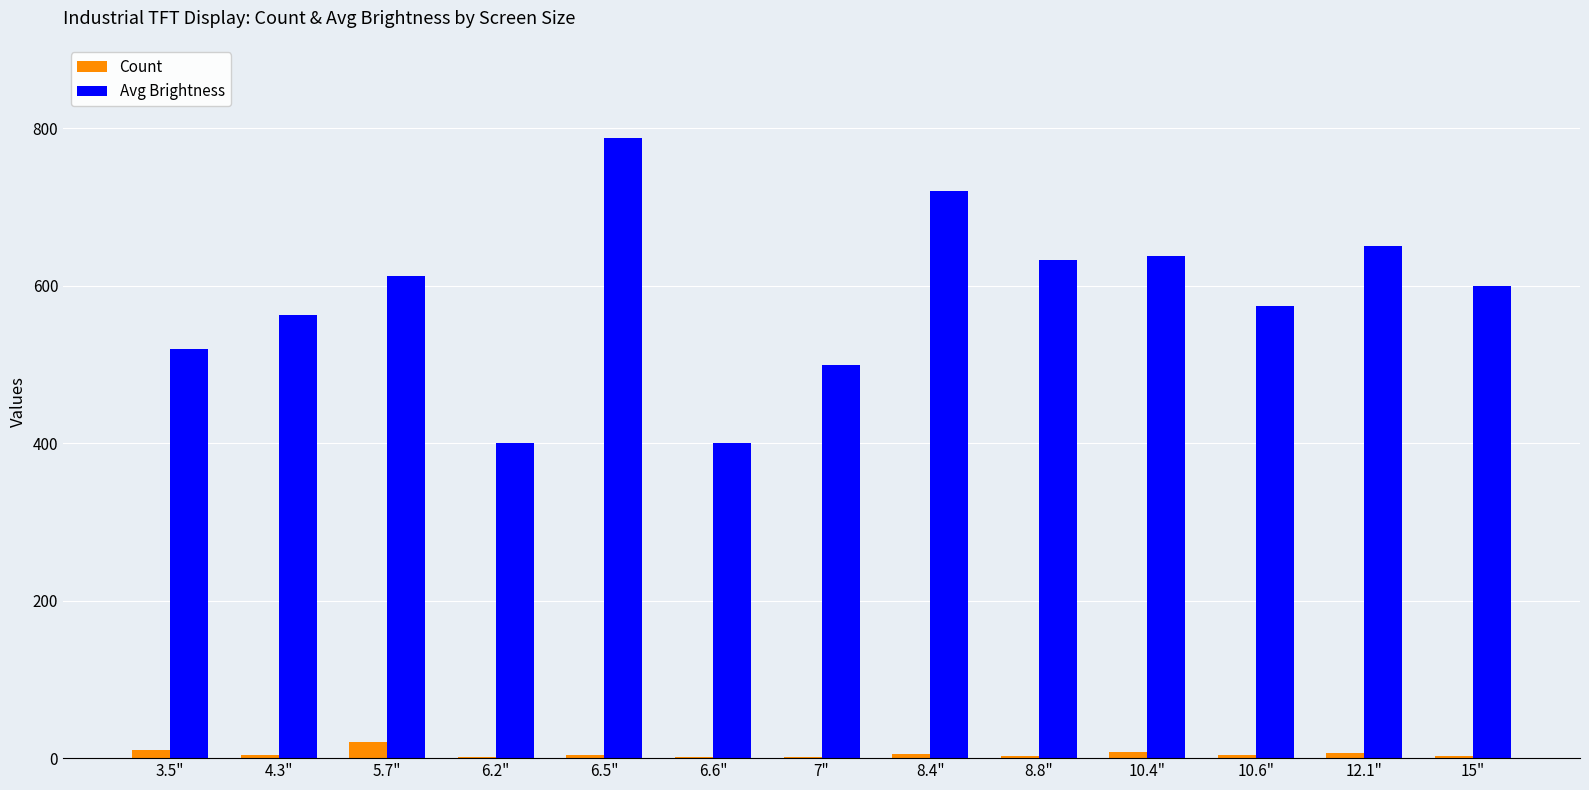

The value of Avg Brightness at 6.2" is 400. True or false?

True